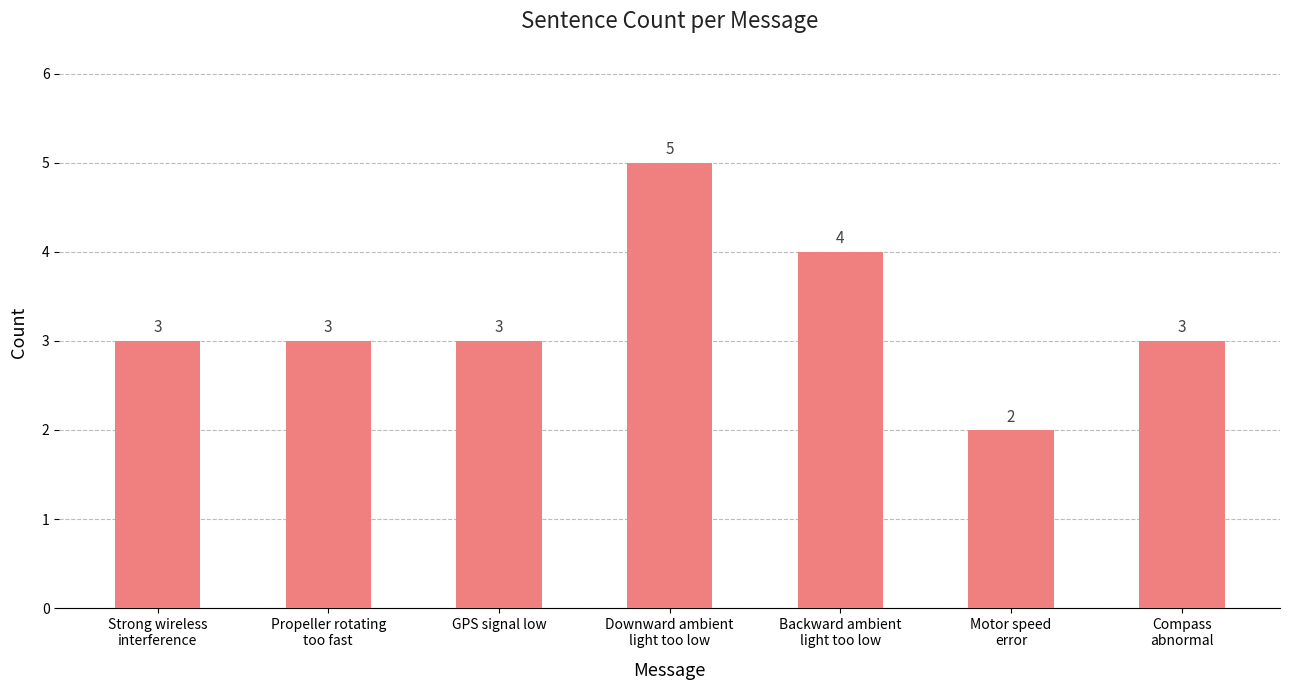

What is the value of the 2nd bar from the left?

3